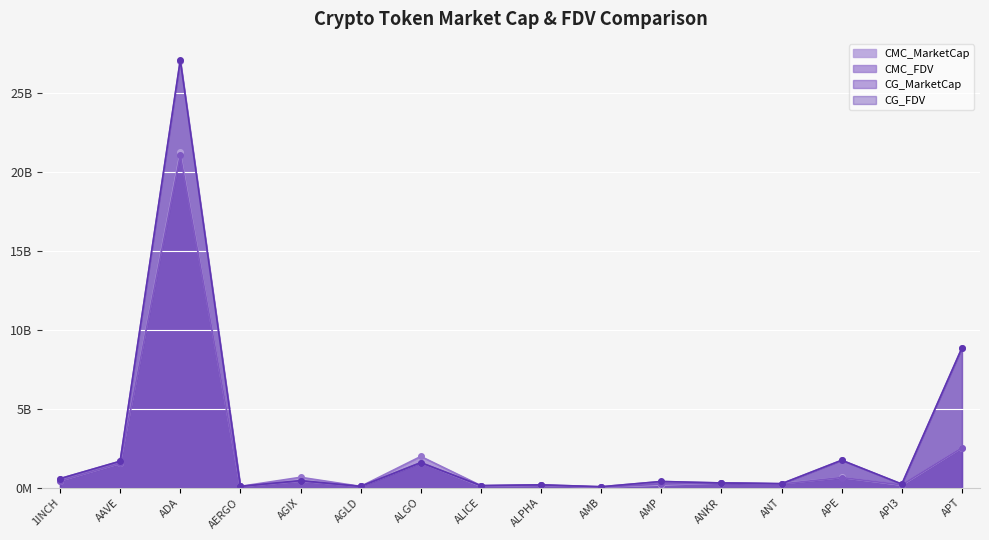

How many times do CG_FDV and CMC_FDV cross each other?

8